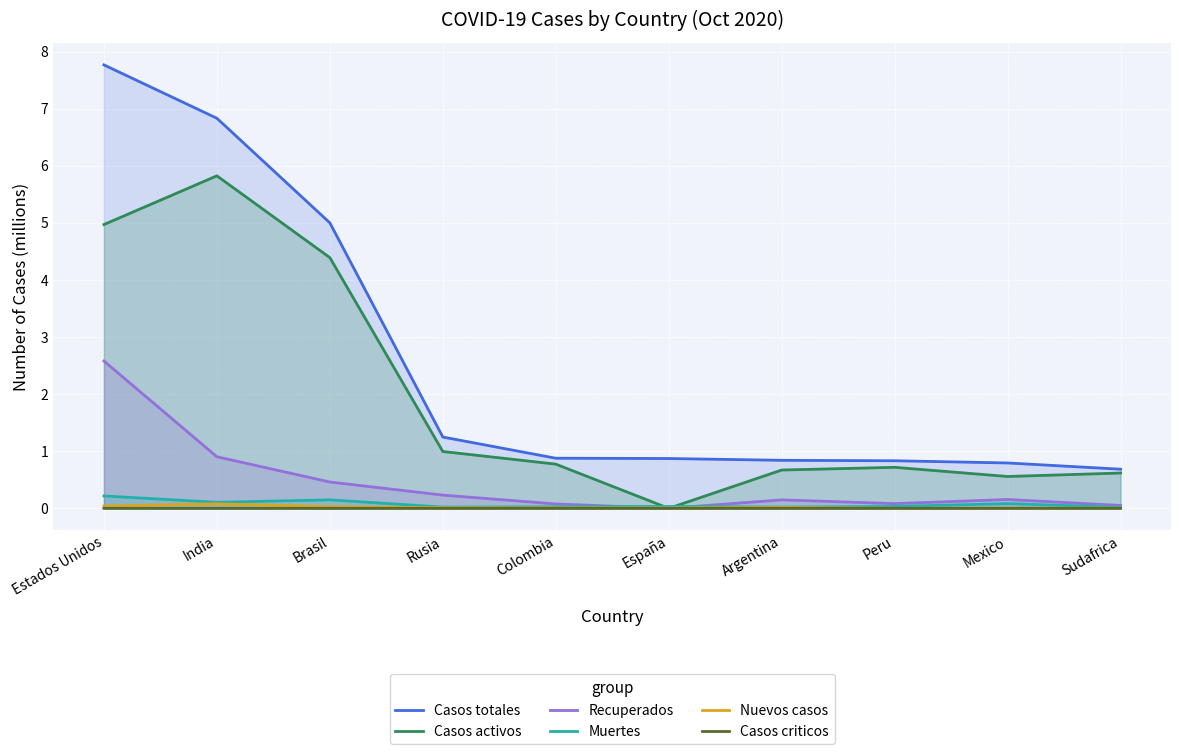

How many intersections are there between Muertes and Recuperados?

2